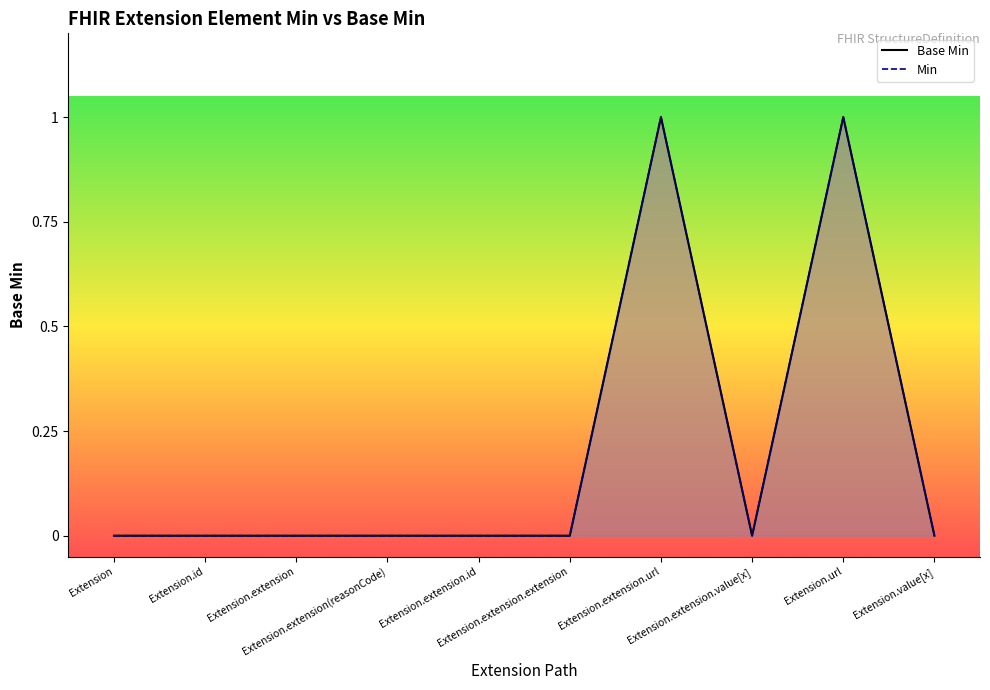

True or false: Min and Base Min intersect in this chart.

False